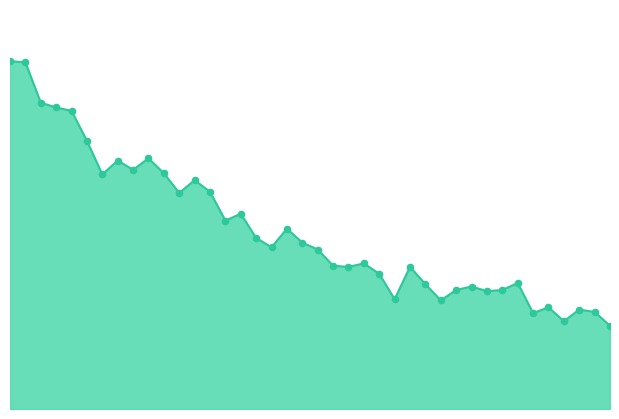

How many lines are shown in the chart?

1